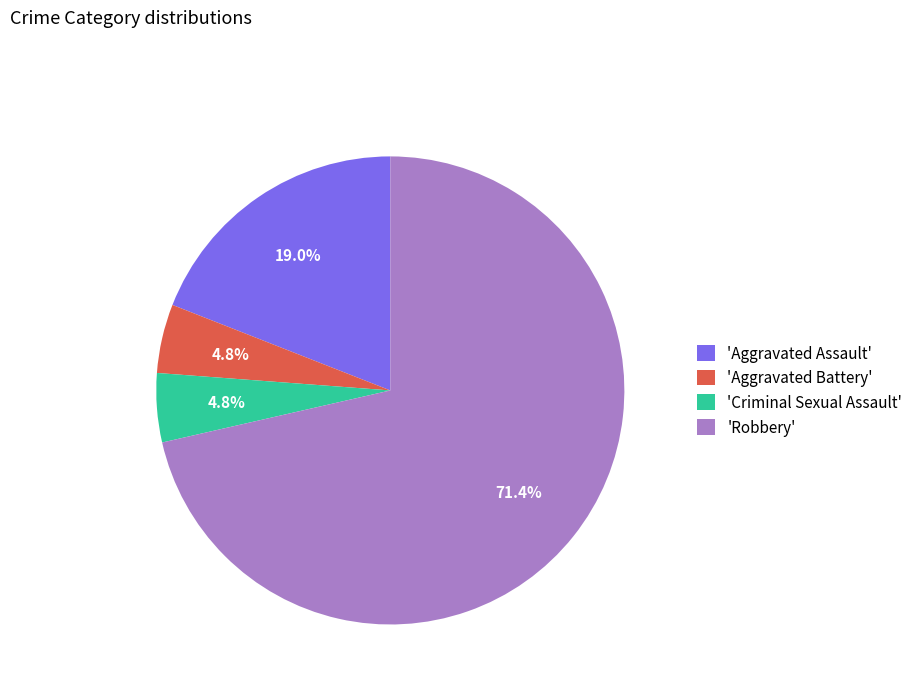

To the nearest percent, what is the difference between the largest and smallest slice percentages?

67%